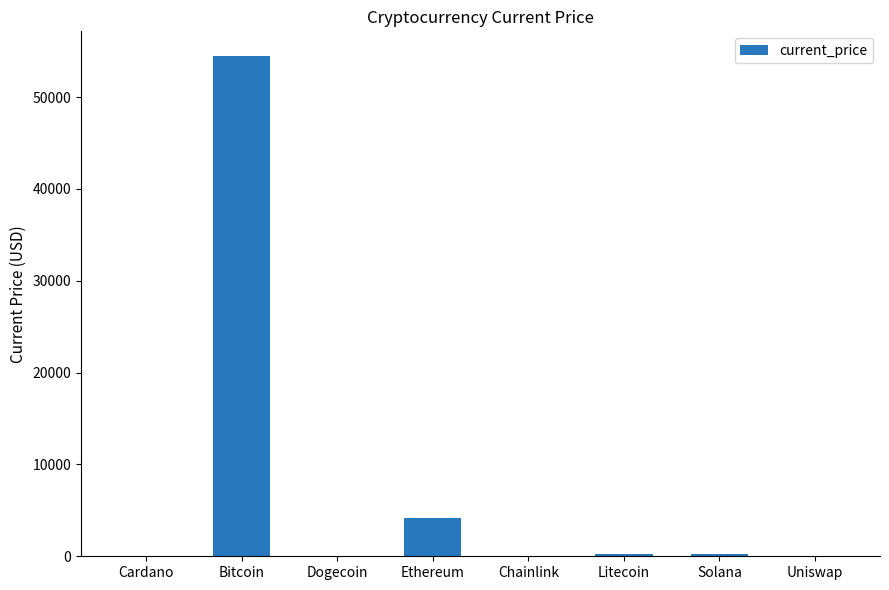

Where does the data first go above 195?

Bitcoin